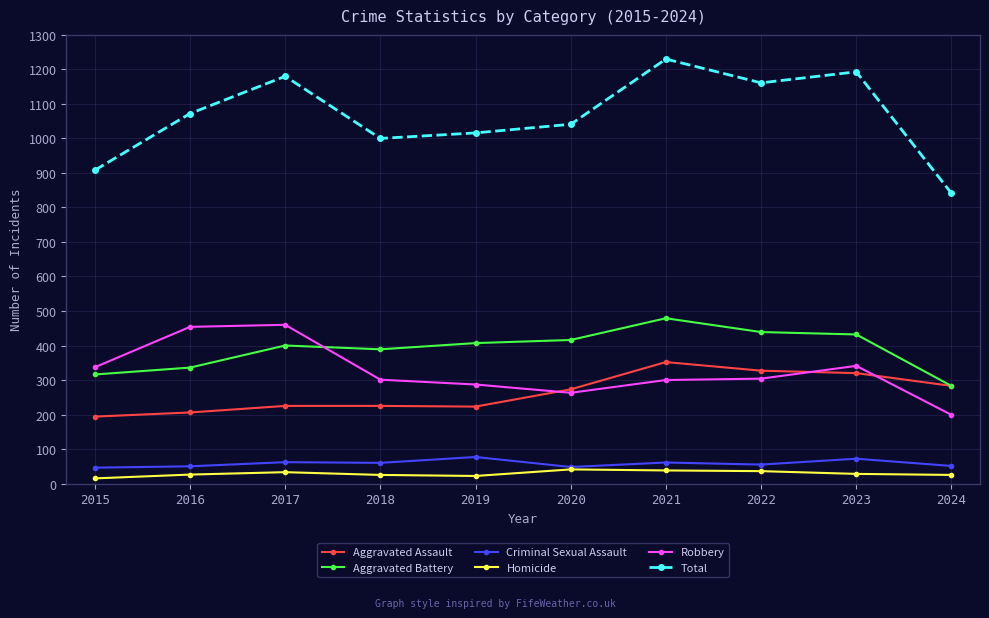

Between 2019 and 2021, which series saw the biggest shift?

Total